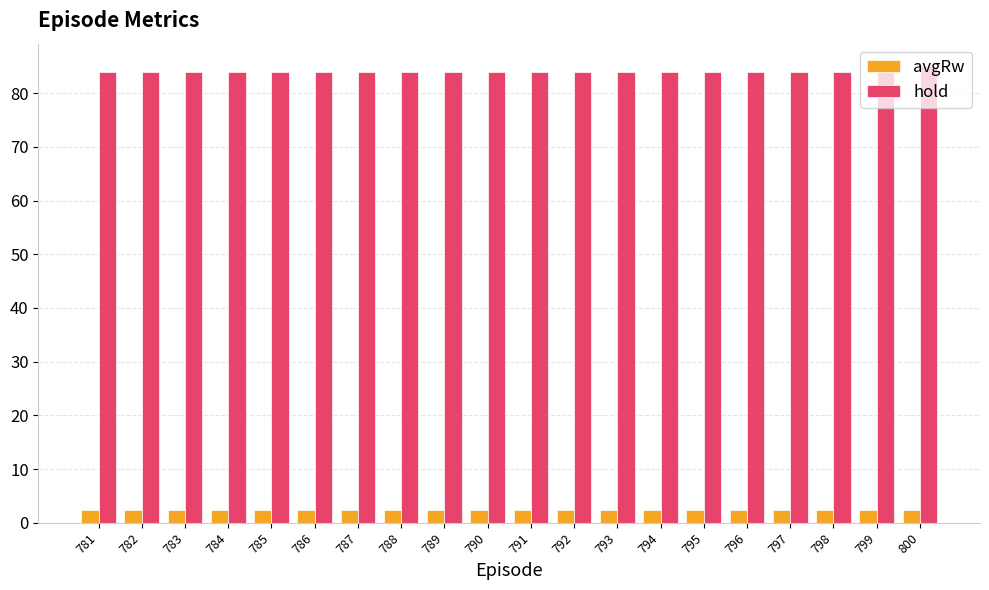

At 796, list the series in order from largest to smallest.

hold, avgRw